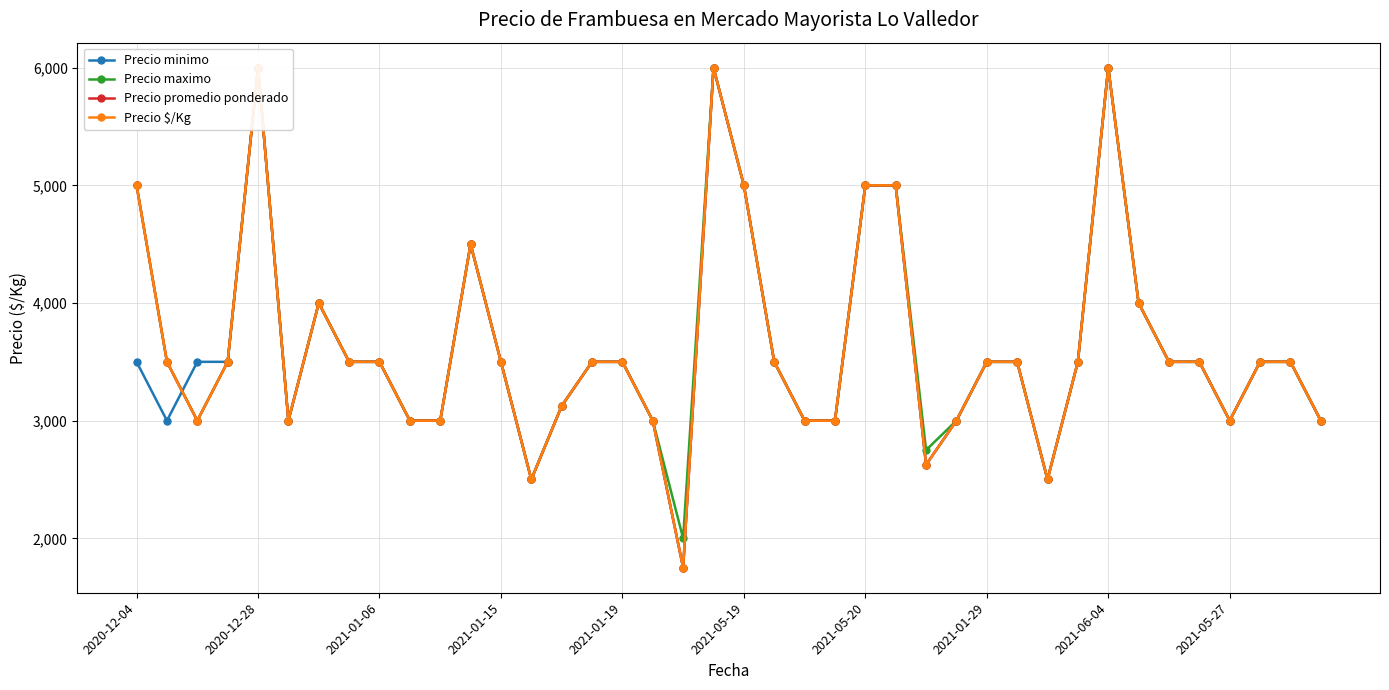

What are all the series names shown in the legend?

Precio minimo, Precio maximo, Precio promedio ponderado, Precio $/Kg